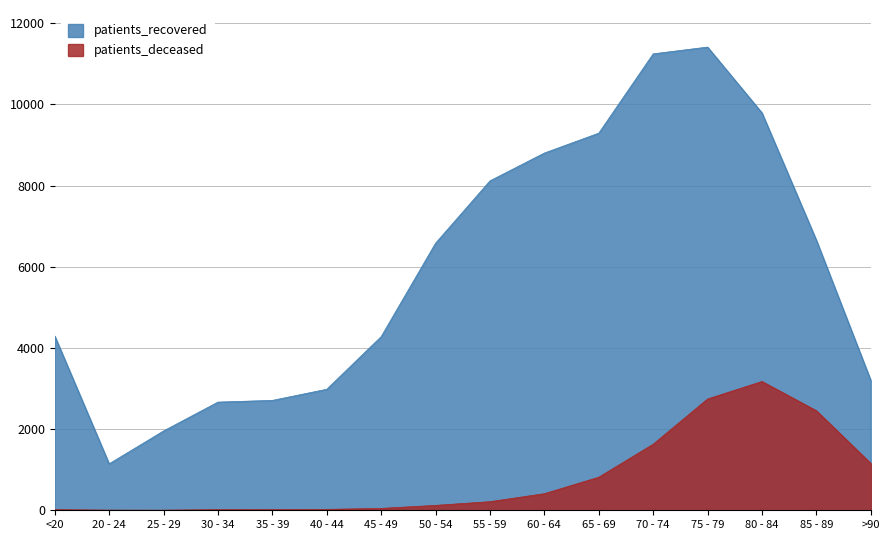

Reading left to right, transcribe all the data shown in this chart.

patients_recovered: 4295	1145	1955	2666	2708	2982	4279	6582	8117	8803	9293	11247	11414	9793	6655	3203
patients_deceased: 16	4	3	16	17	23	46	121	212	409	815	1628	2742	3174	2454	1156